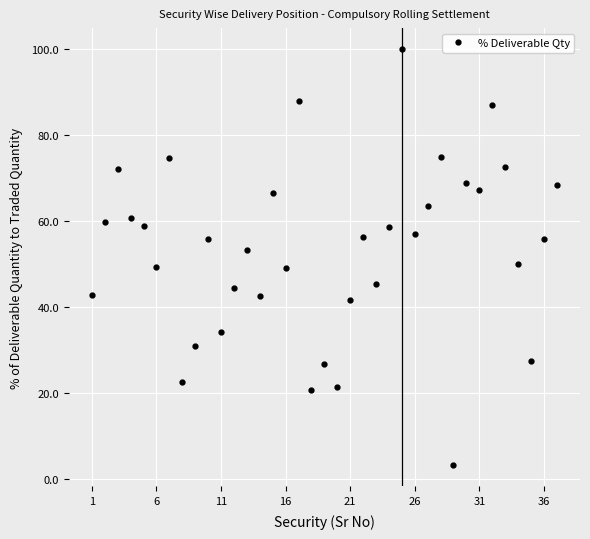

What is the maximum value shown in the chart?

100.0